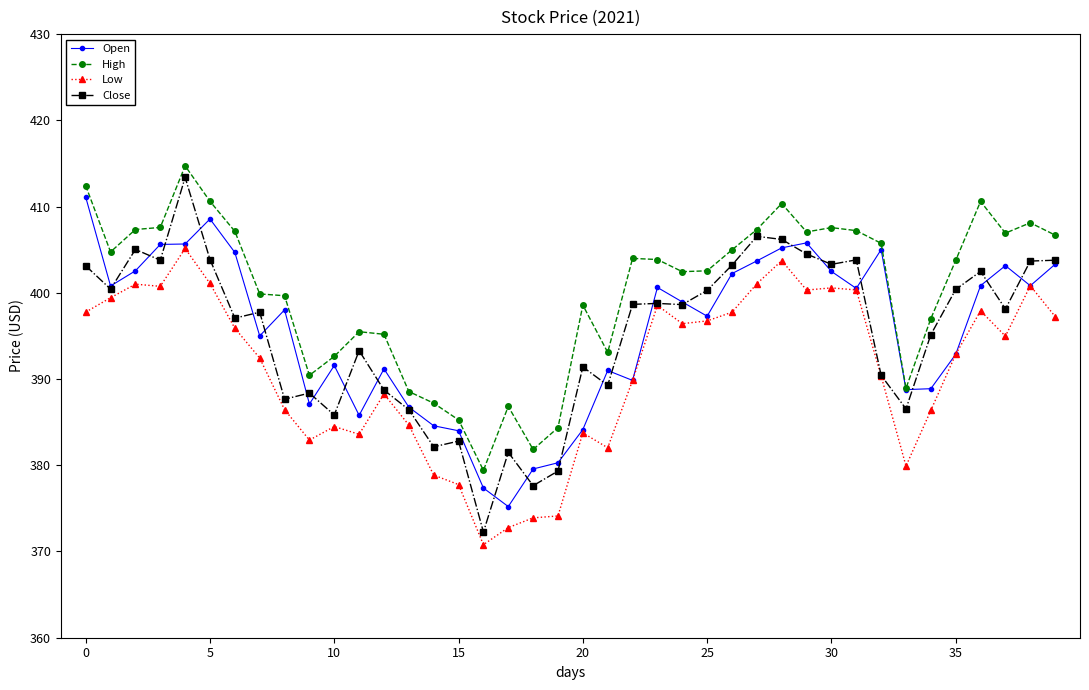

Which series has the widest spread of values?

Close